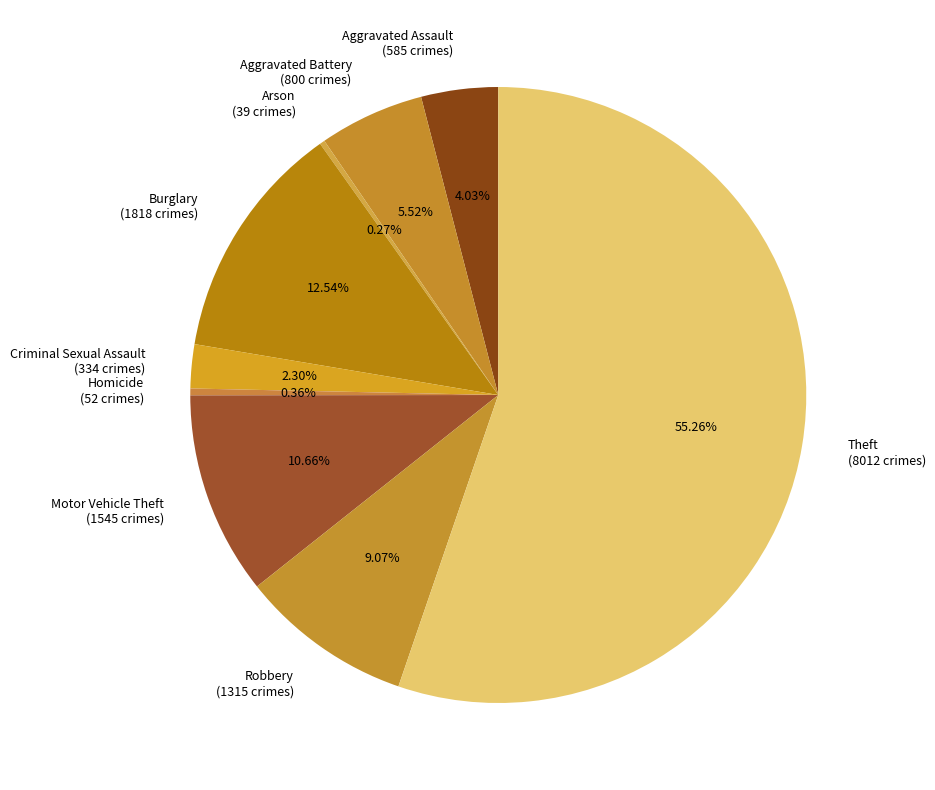

What percentage is NOT represented by Aggravated Battery?

94.5%